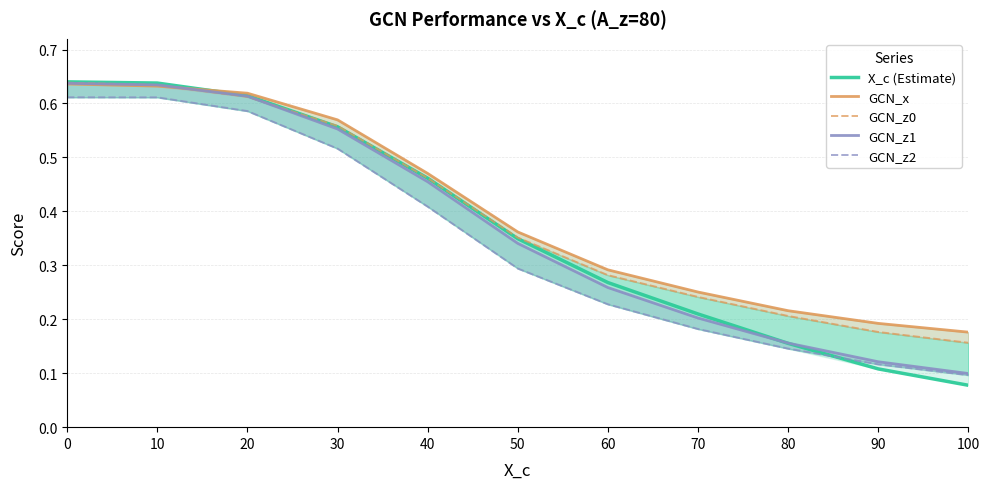

Rank the series at 60 from lowest to highest value.

GCN_z2, GCN_z1, X_c (Estimate), GCN_z0, GCN_x